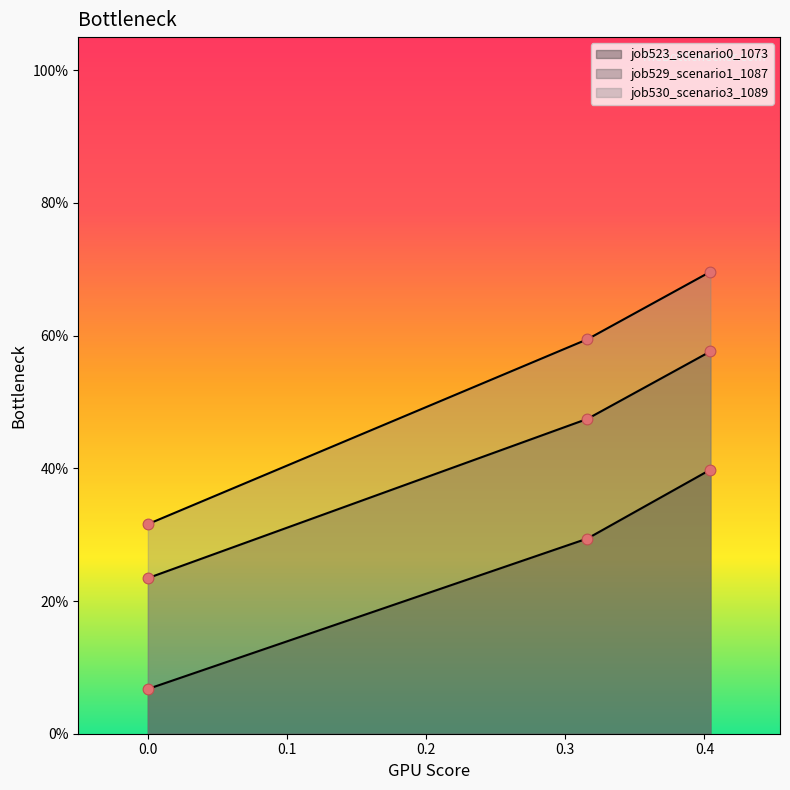

Which series reaches the minimum Y coordinate?

job523_scenario0_1073